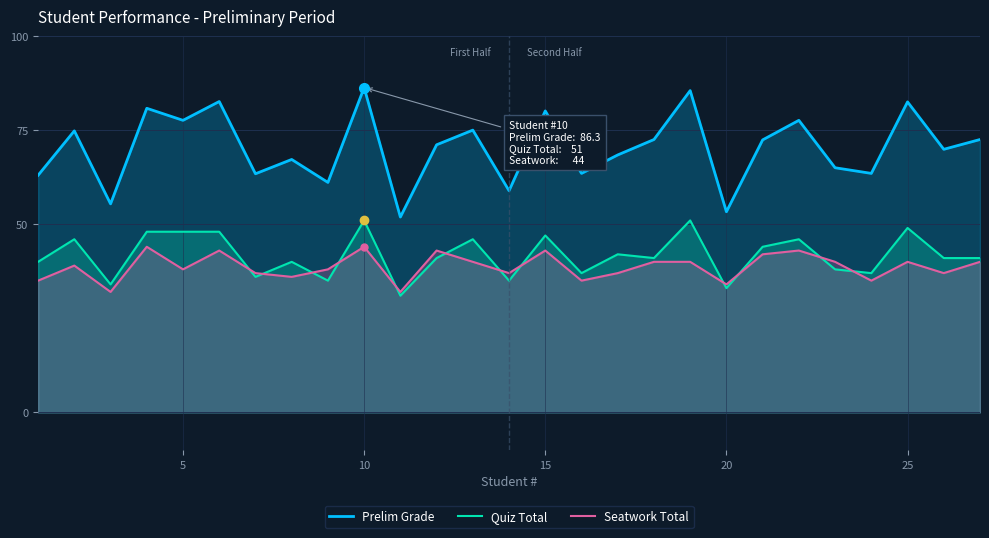

How many values in the Seatwork Total series exceed 39?

13